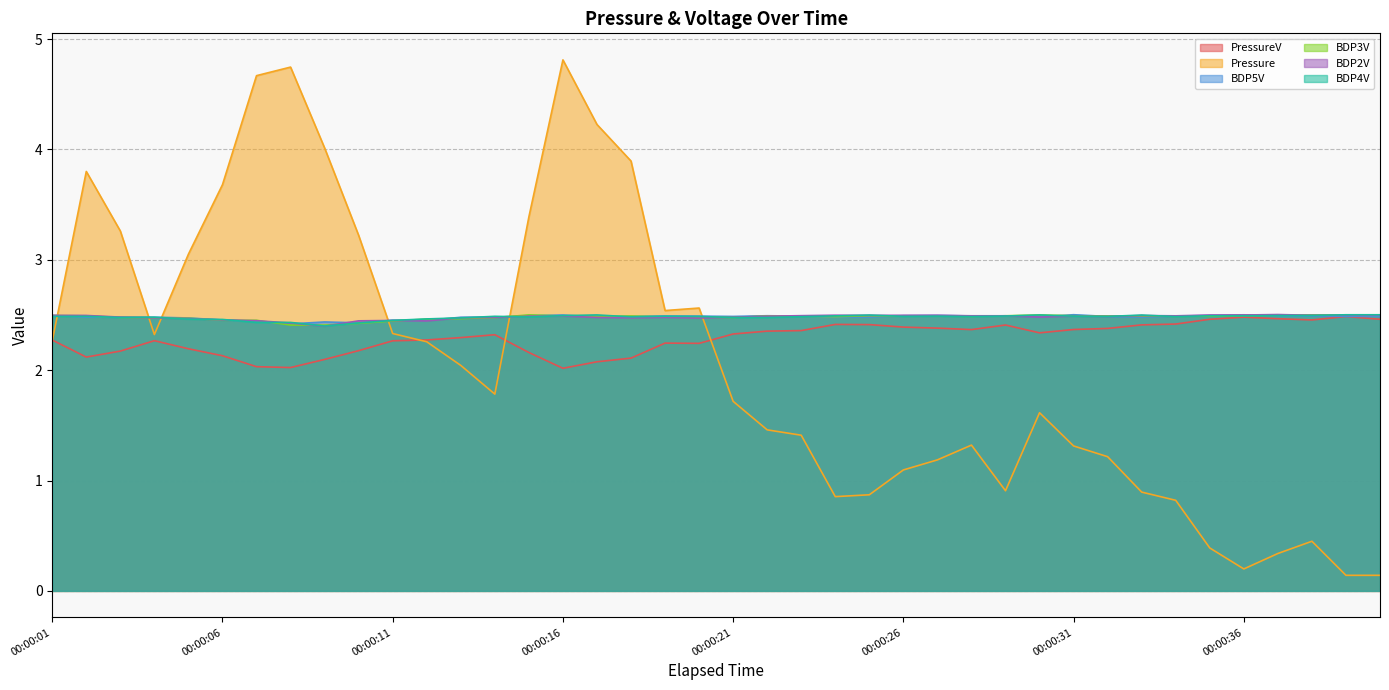

Rank the series at 00:00:09 from lowest to highest value.

PressureV, BDP2V, BDP4V, BDP3V, BDP5V, Pressure